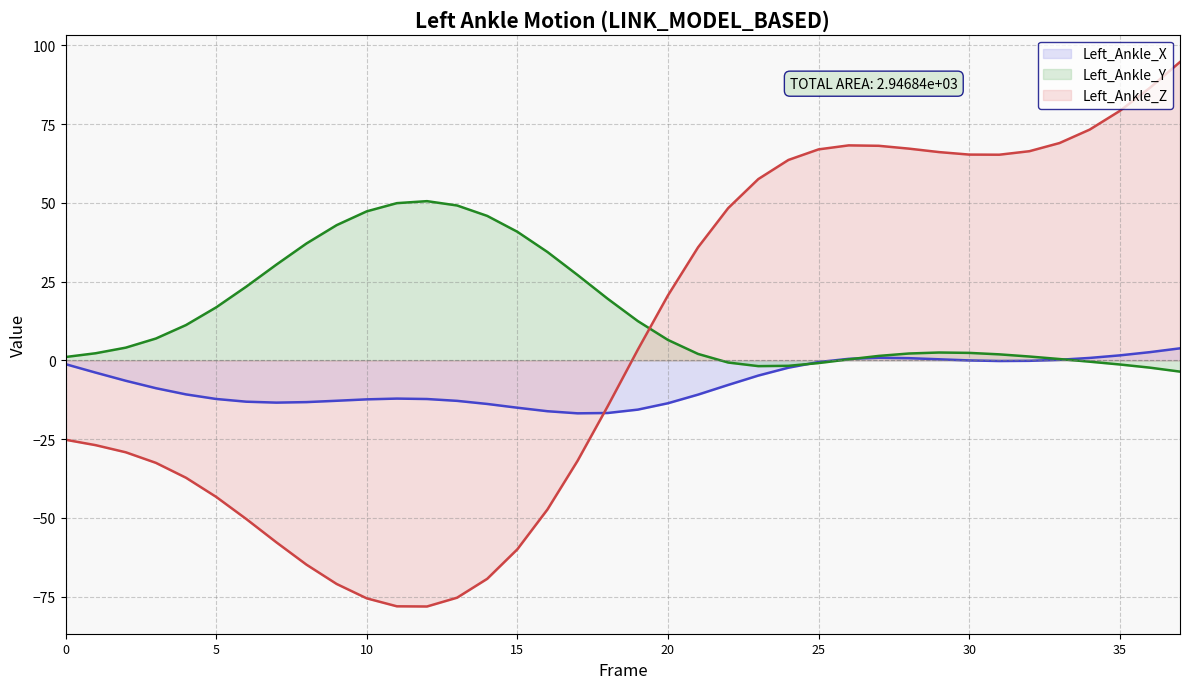

How many data points in Left_Ankle_X are less than -7?

20